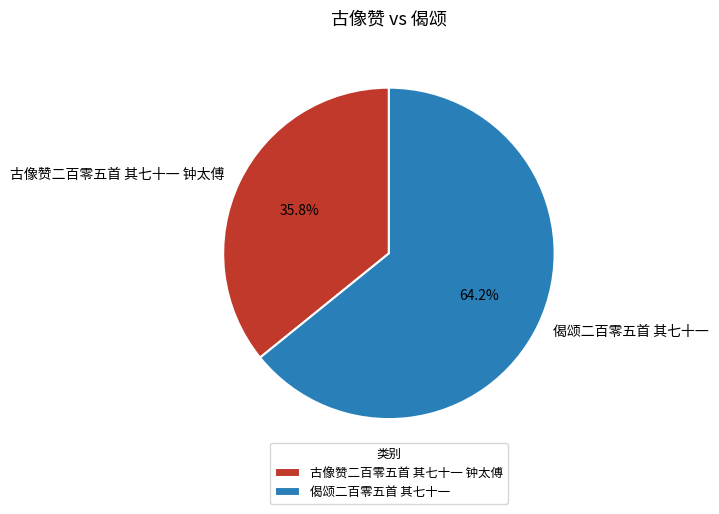

Is it true that 古像赞二百零五首 其七十一 钟太傅 is 36% of the pie?

True